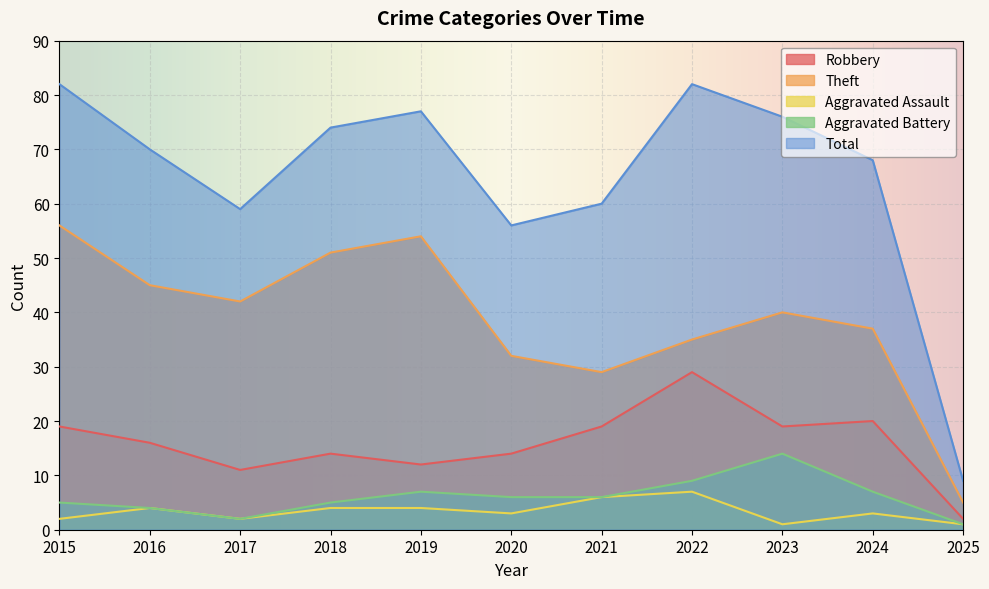

At which label is Robbery closest to 15?

2016